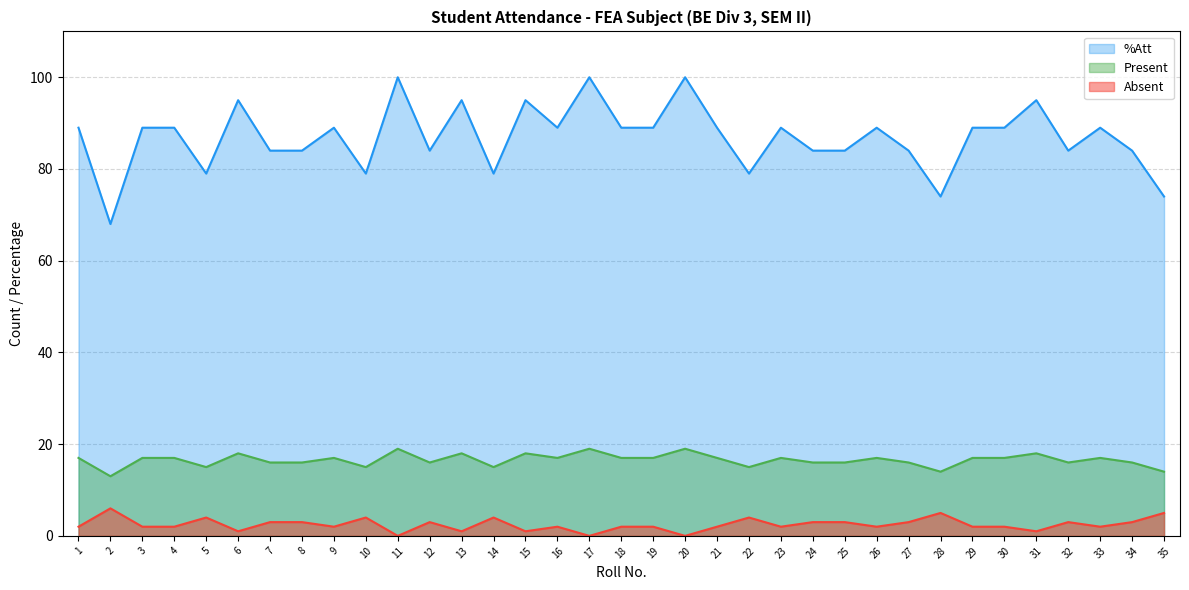

Reading left to right, transcribe all the data shown in this chart.

Present: 1=17	2=13	3=17	4=17	5=15	6=18	7=16	8=16	9=17	10=15	11=19	12=16	13=18	14=15	15=18	16=17	17=19	18=17	19=17	20=19	21=17	22=15	23=17	24=16	25=16	26=17	27=16	28=14	29=17	30=17	31=18	32=16	33=17	34=16	35=14
Absent: 1=2	2=6	3=2	4=2	5=4	6=1	7=3	8=3	9=2	10=4	11=0	12=3	13=1	14=4	15=1	16=2	17=0	18=2	19=2	20=0	21=2	22=4	23=2	24=3	25=3	26=2	27=3	28=5	29=2	30=2	31=1	32=3	33=2	34=3	35=5
%Att: 1=89	2=68	3=89	4=89	5=79	6=95	7=84	8=84	9=89	10=79	11=100	12=84	13=95	14=79	15=95	16=89	17=100	18=89	19=89	20=100	21=89	22=79	23=89	24=84	25=84	26=89	27=84	28=74	29=89	30=89	31=95	32=84	33=89	34=84	35=74